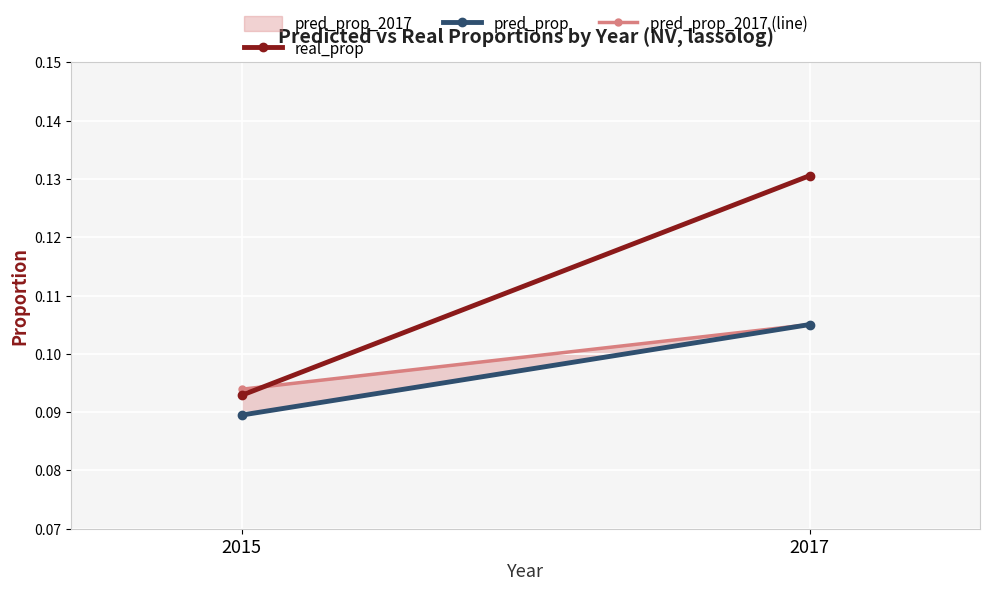

What are all the series names shown in the legend?

real_prop, pred_prop, pred_prop_2017 (line)